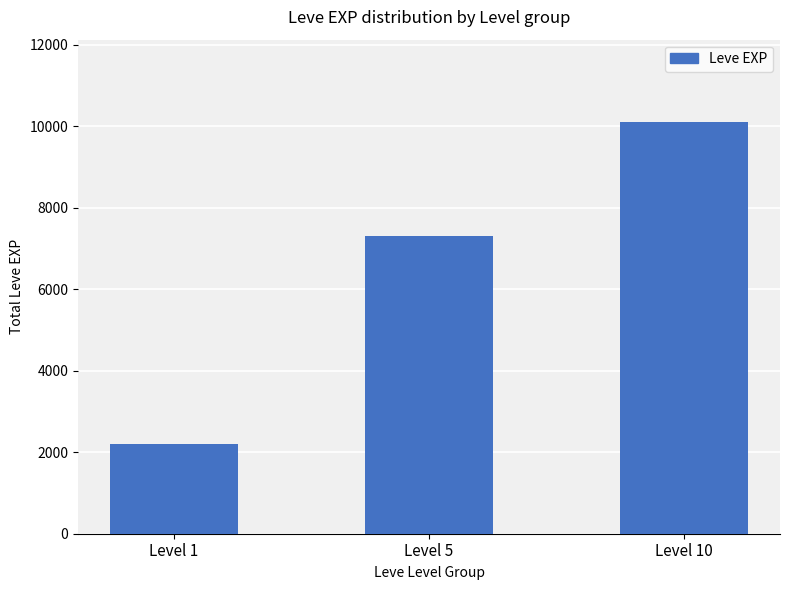

What is the value of the 2nd bar from the left?

7305